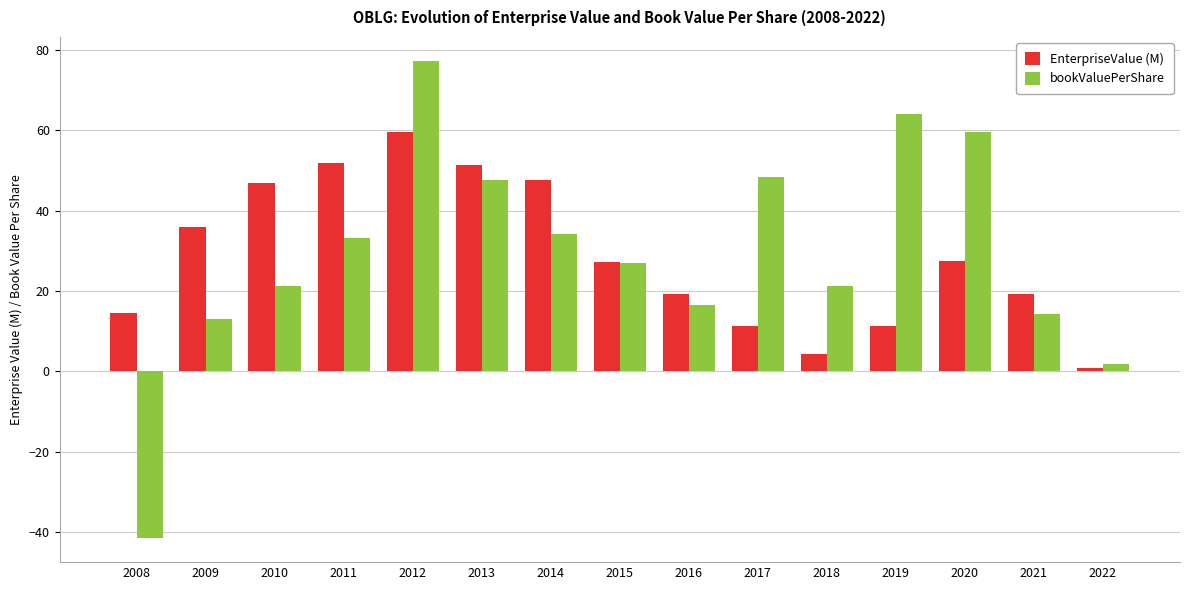

List the series in order of their peak value, lowest first.

EnterpriseValue (M), bookValuePerShare